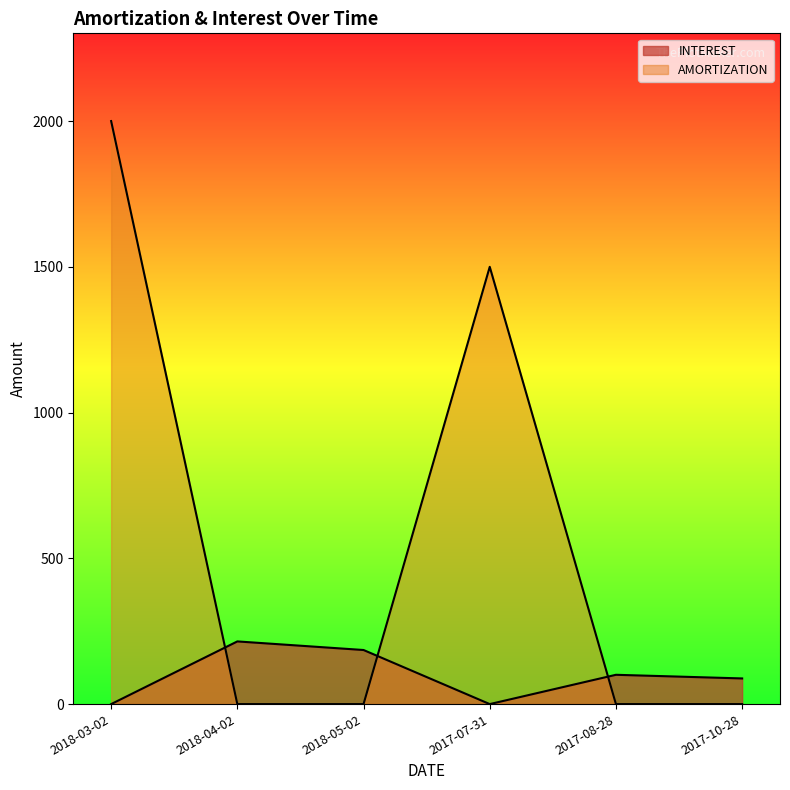

Reading left to right, list all the values displayed in this chart.

INTEREST: 2018-03-02=0.0	2018-04-02=215.0	2018-05-02=185.5	2017-07-31=0.0	2017-08-28=100.5	2017-10-28=88.0
AMORTIZATION: 2018-03-02=2000.0	2018-04-02=0.0	2018-05-02=0.0	2017-07-31=1500.0	2017-08-28=0.0	2017-10-28=0.0